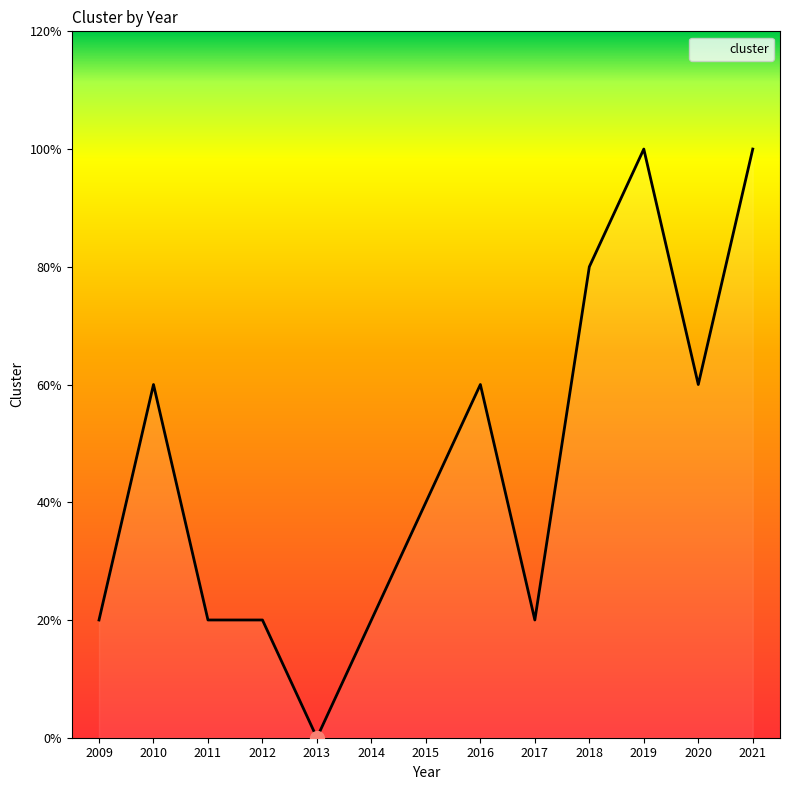

How many points are higher than both their immediate neighbors (excluding endpoints)?

3